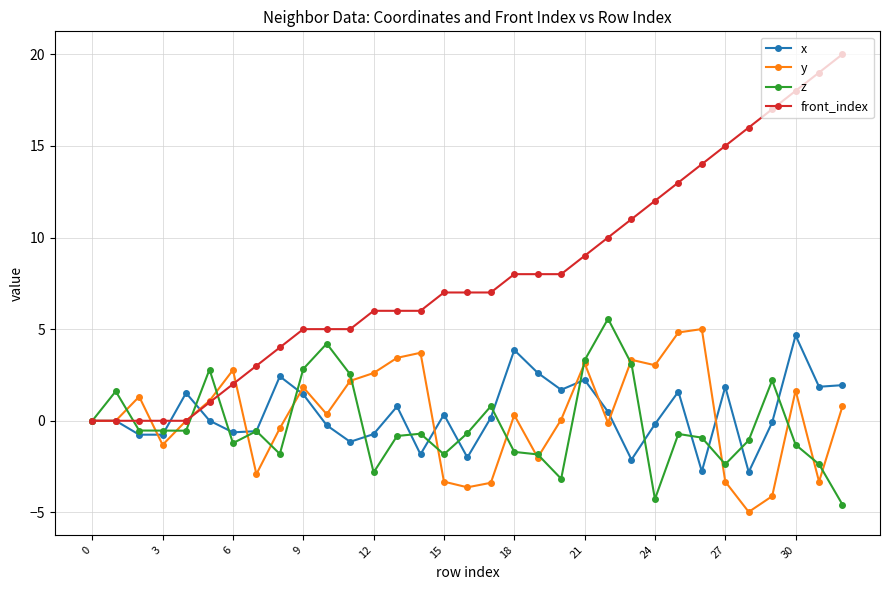

Which series has the largest total across all categories?

front_index